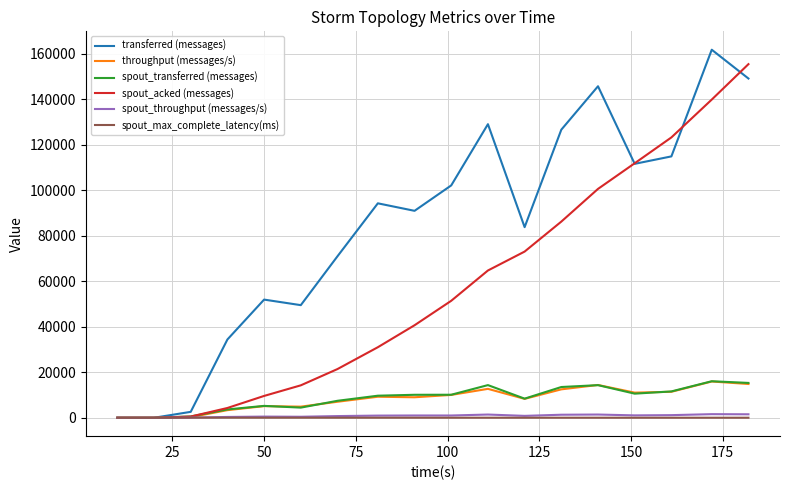

Which series has the largest total across all categories?

transferred (messages)